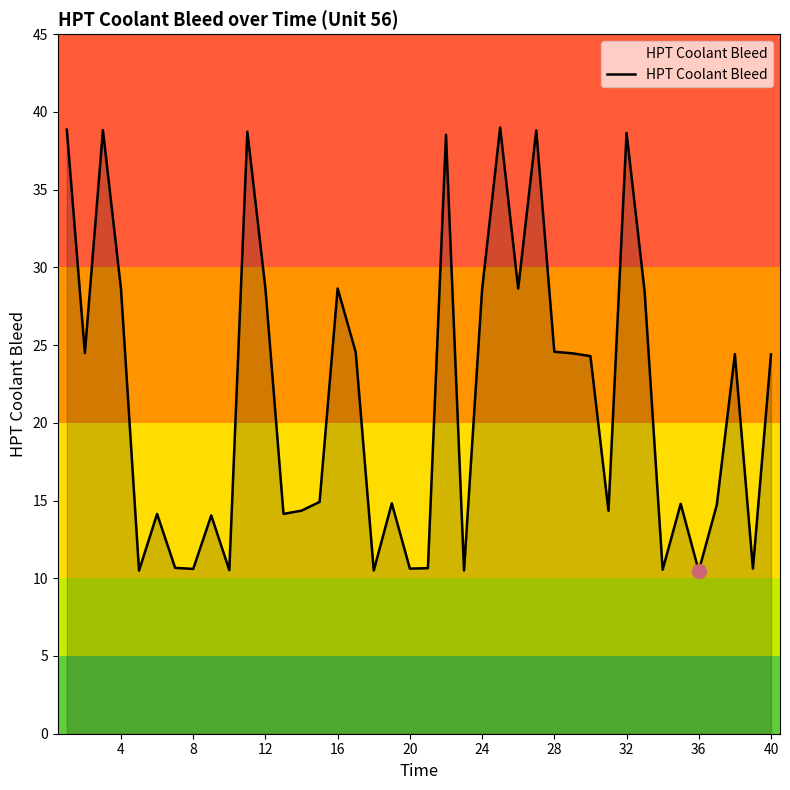

What is the smallest value displayed?

10.5